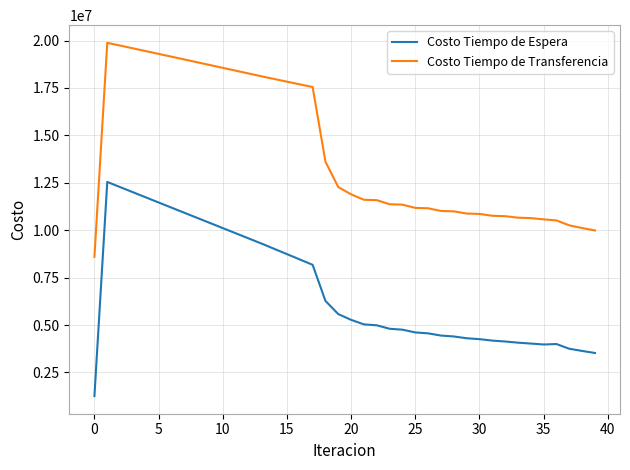

What is the difference between the maximum and minimum values in the Costo Tiempo de Espera series?

11290844.7